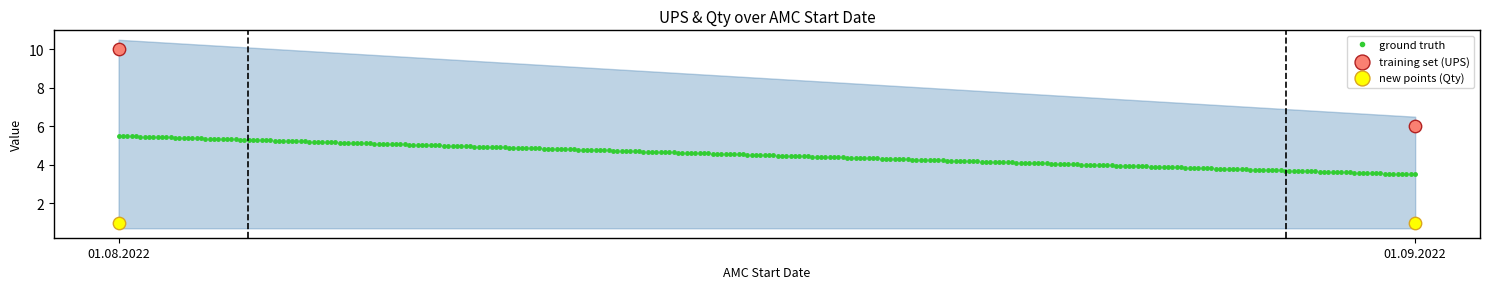

At which category is the sum across all series the highest?

01.08.2022